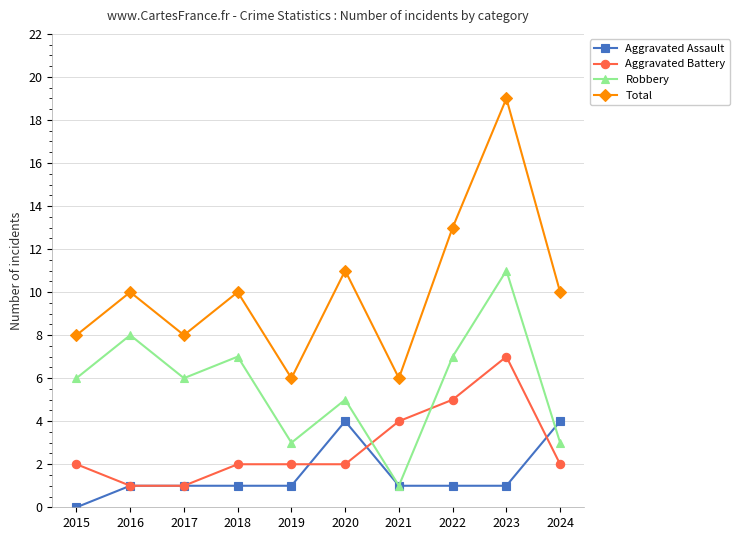

The Total series shows 3 at 2018. True or false?

False